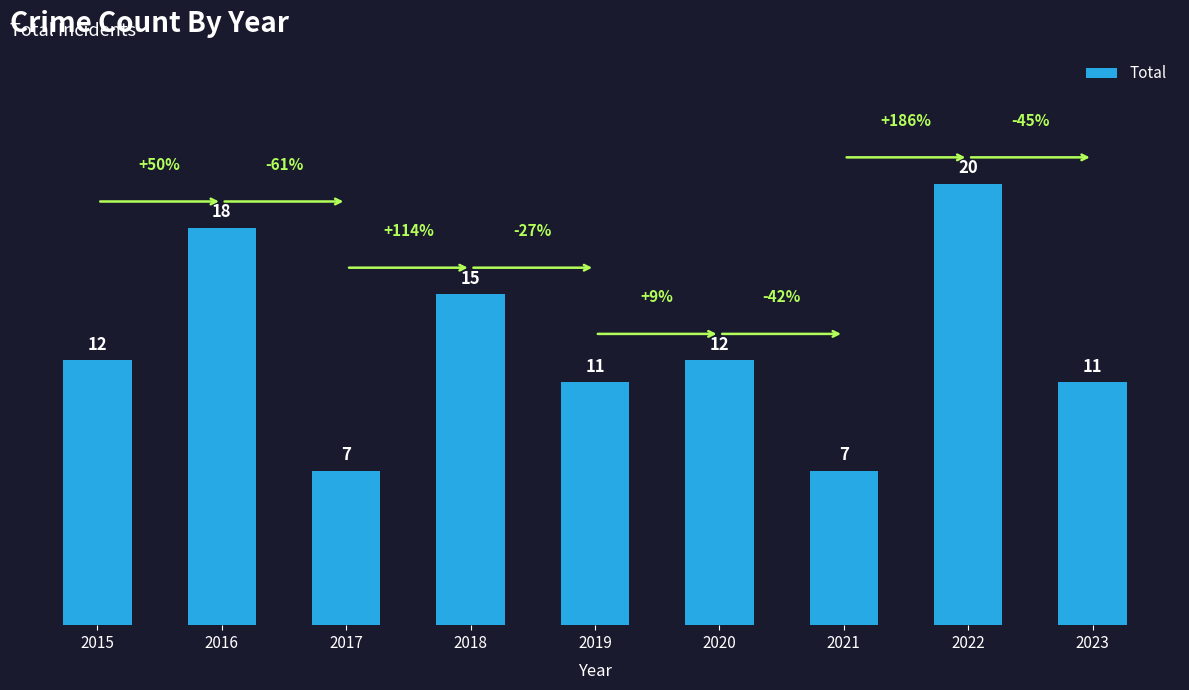

Between 2023 and 2022, which is larger?

2022